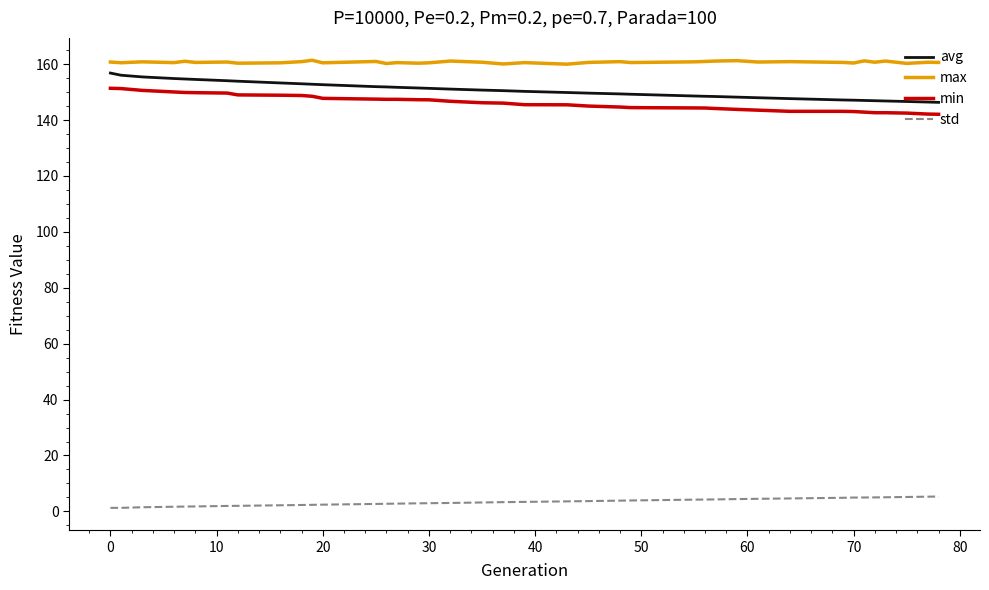

Is this an area chart (filled region under the line)?

No